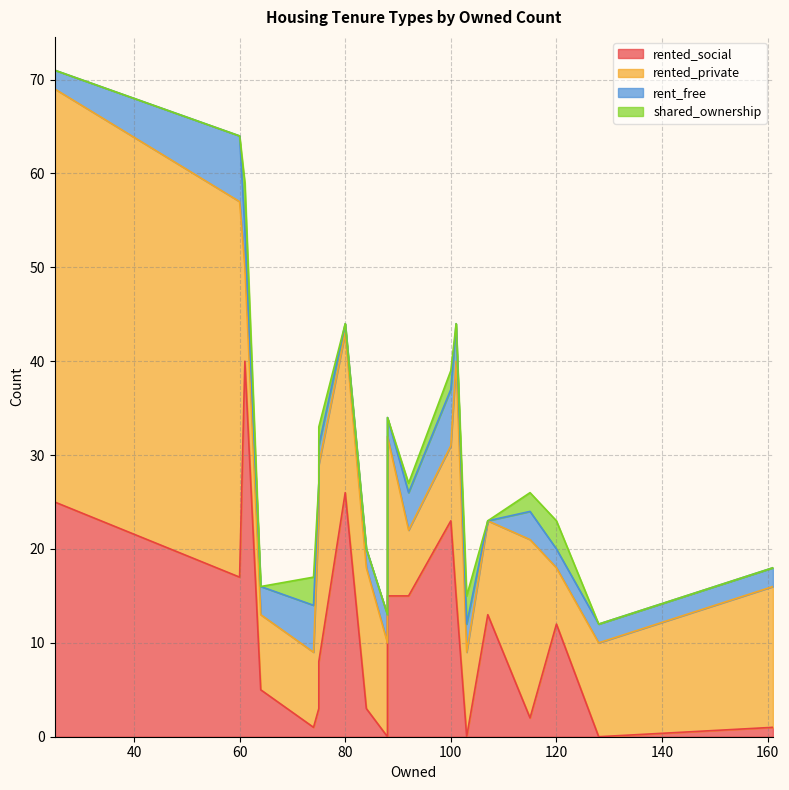

Rank the series at 107 from lowest to highest value.

rent_free, shared_ownership, rented_private, rented_social